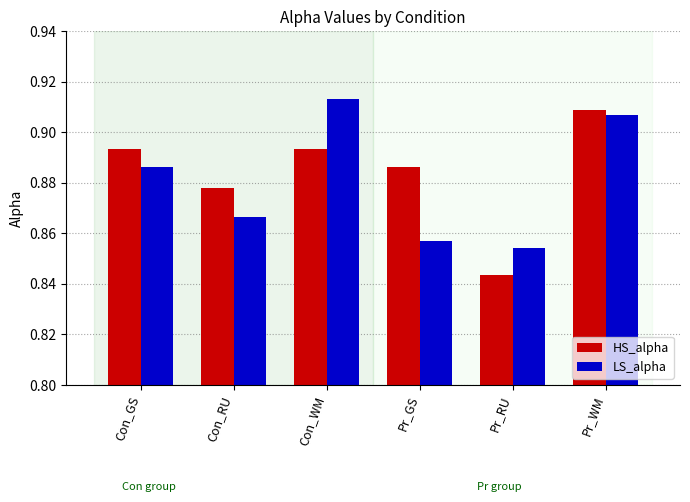

What is the total value across all series at Con_WM?

1.8